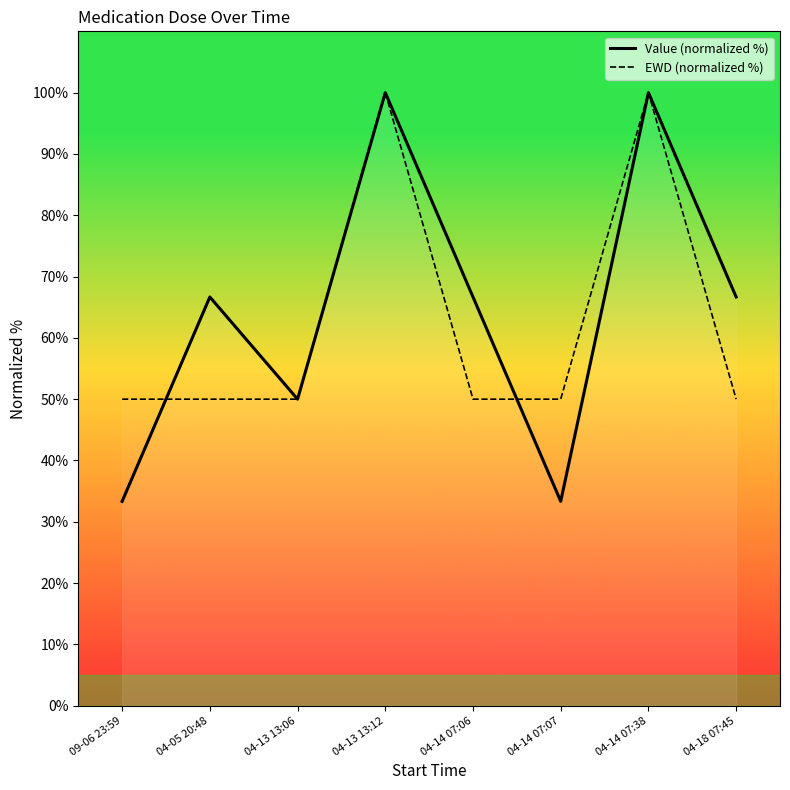

What is the total value across all series at 04-18 07:45?

116.7